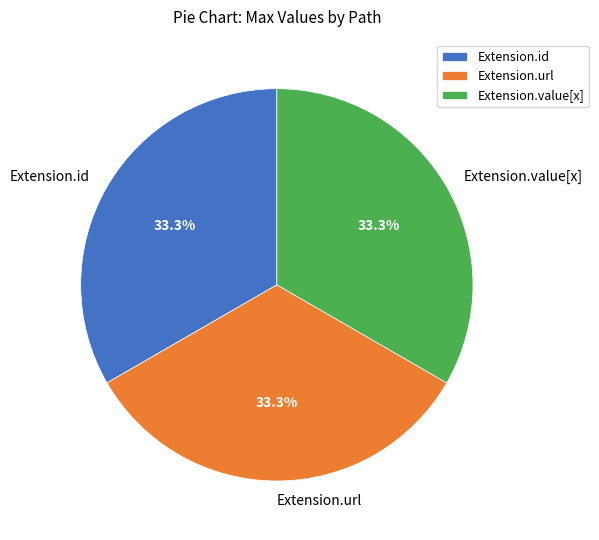

Is it true that Extension.value[x] is 7% of the pie?

False